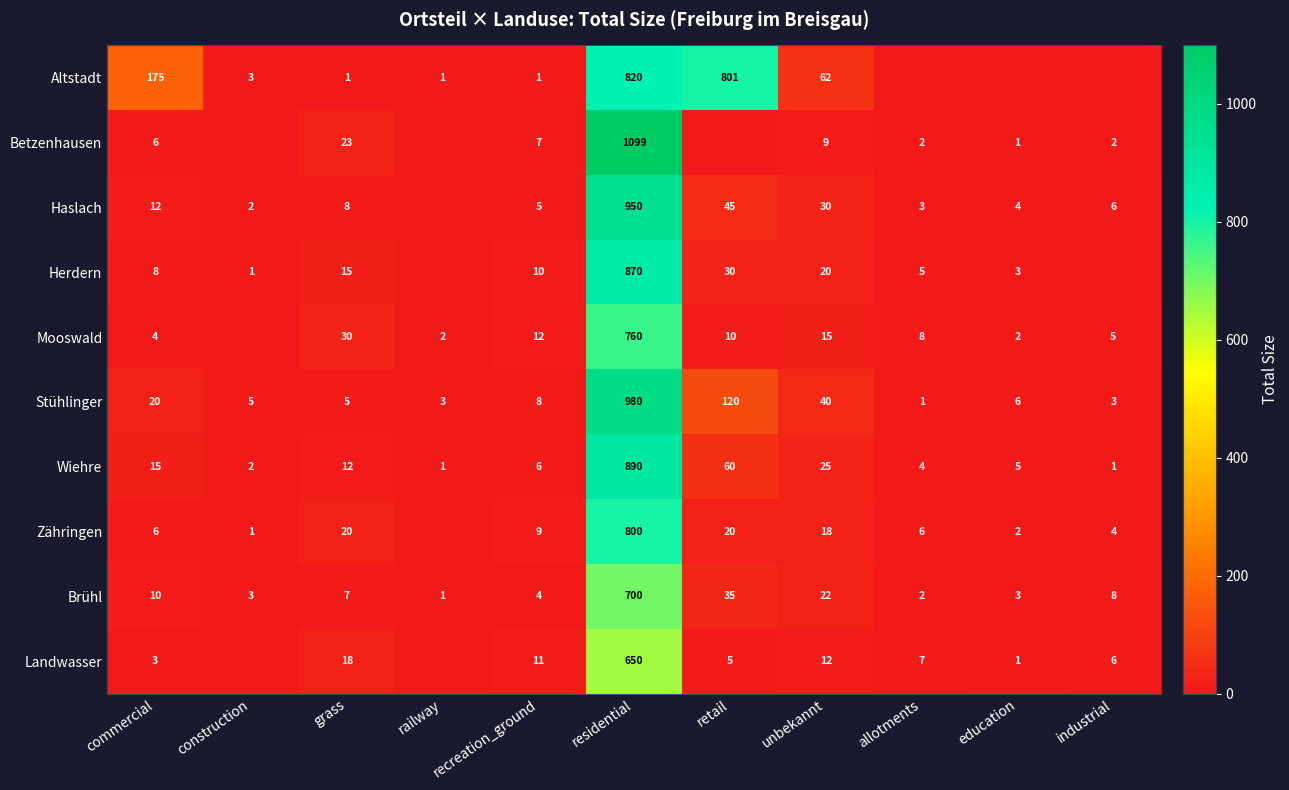

What is the difference between the maximum and minimum values in the Wiehre series?

889